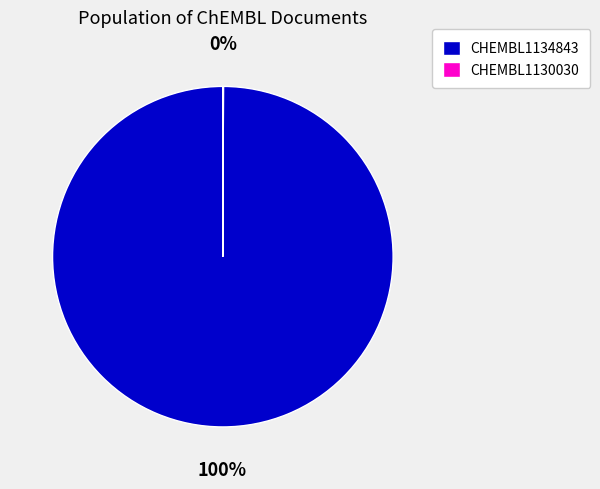

Does CHEMBL1134843 account for over 50% of the chart?

Yes